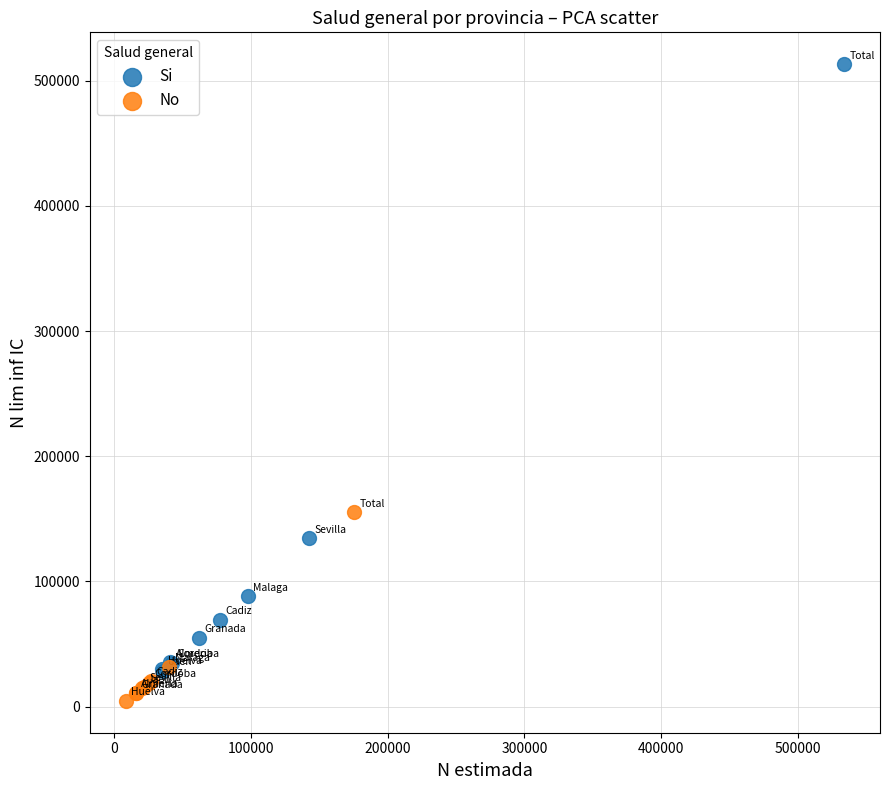

Which series reaches the maximum Y coordinate?

Si